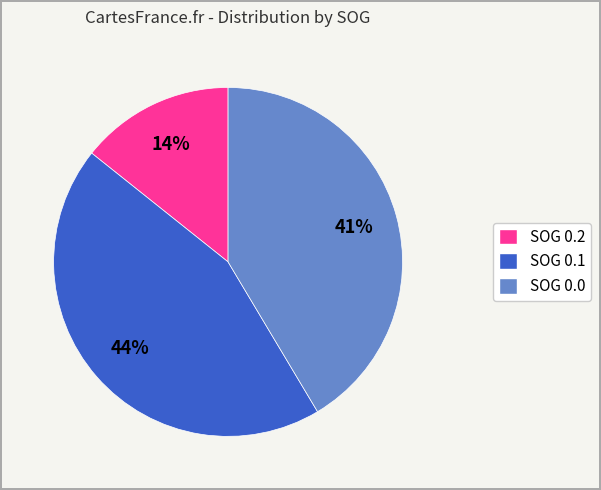

Is there any slice that represents more than half of the pie?

No